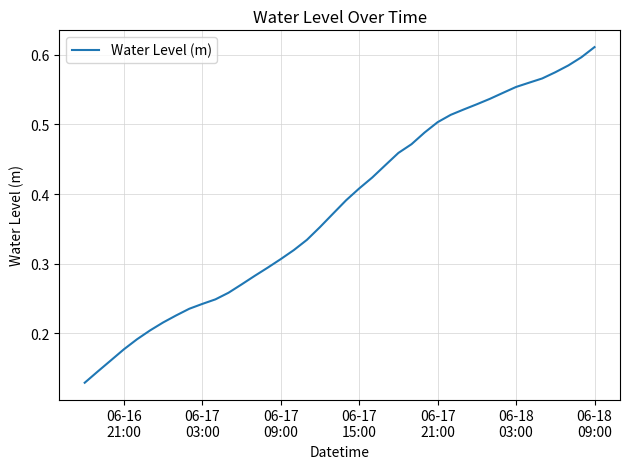

What is the difference between the second highest and minimum values?

0.5